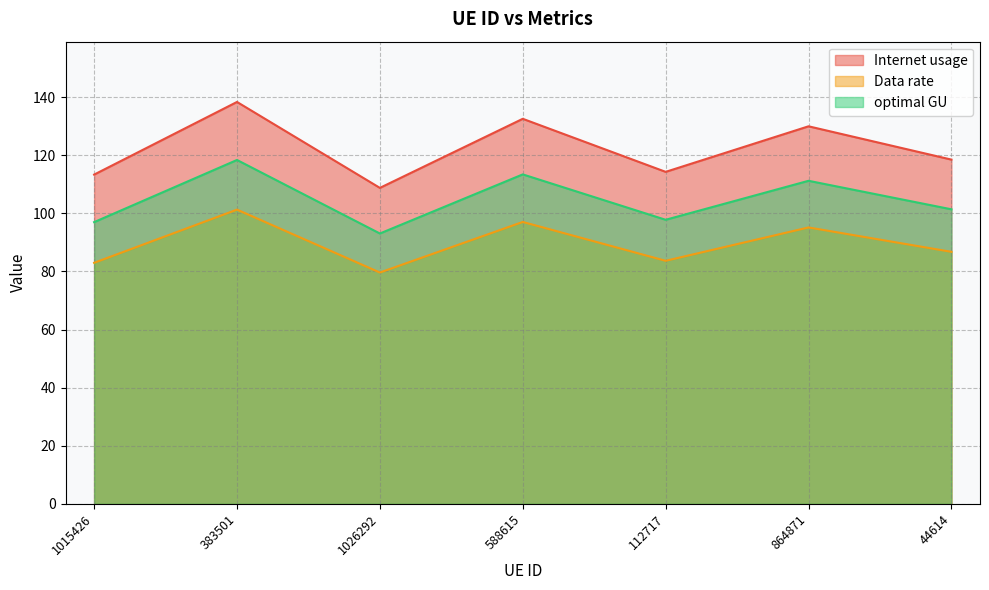

Rank the series by their average value, from highest to lowest.

Internet usage, optimal GU, Data rate